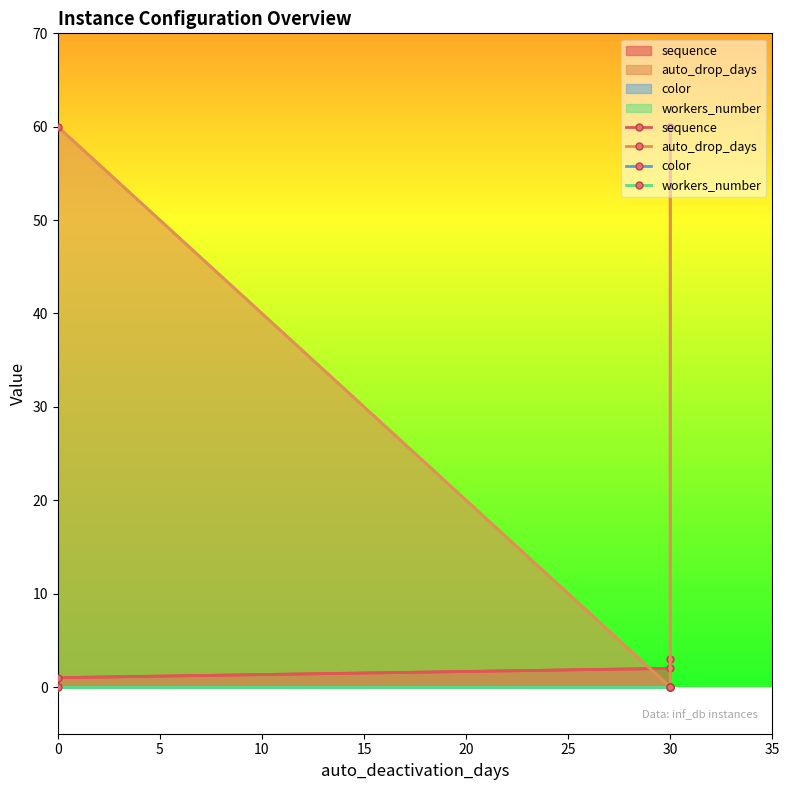

What are all the series names shown in the legend?

sequence, auto_drop_days, color, workers_number